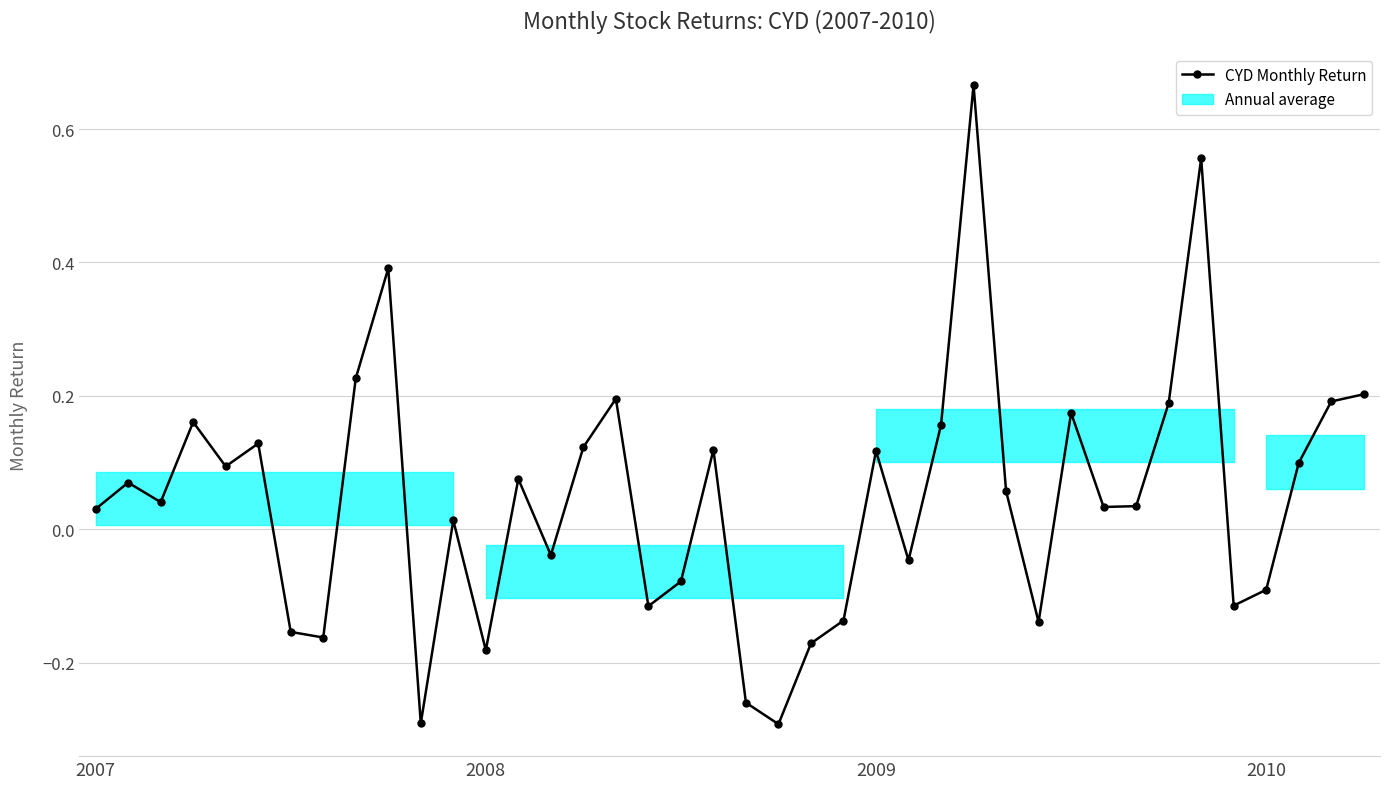

What is the sum of all values?

1.9